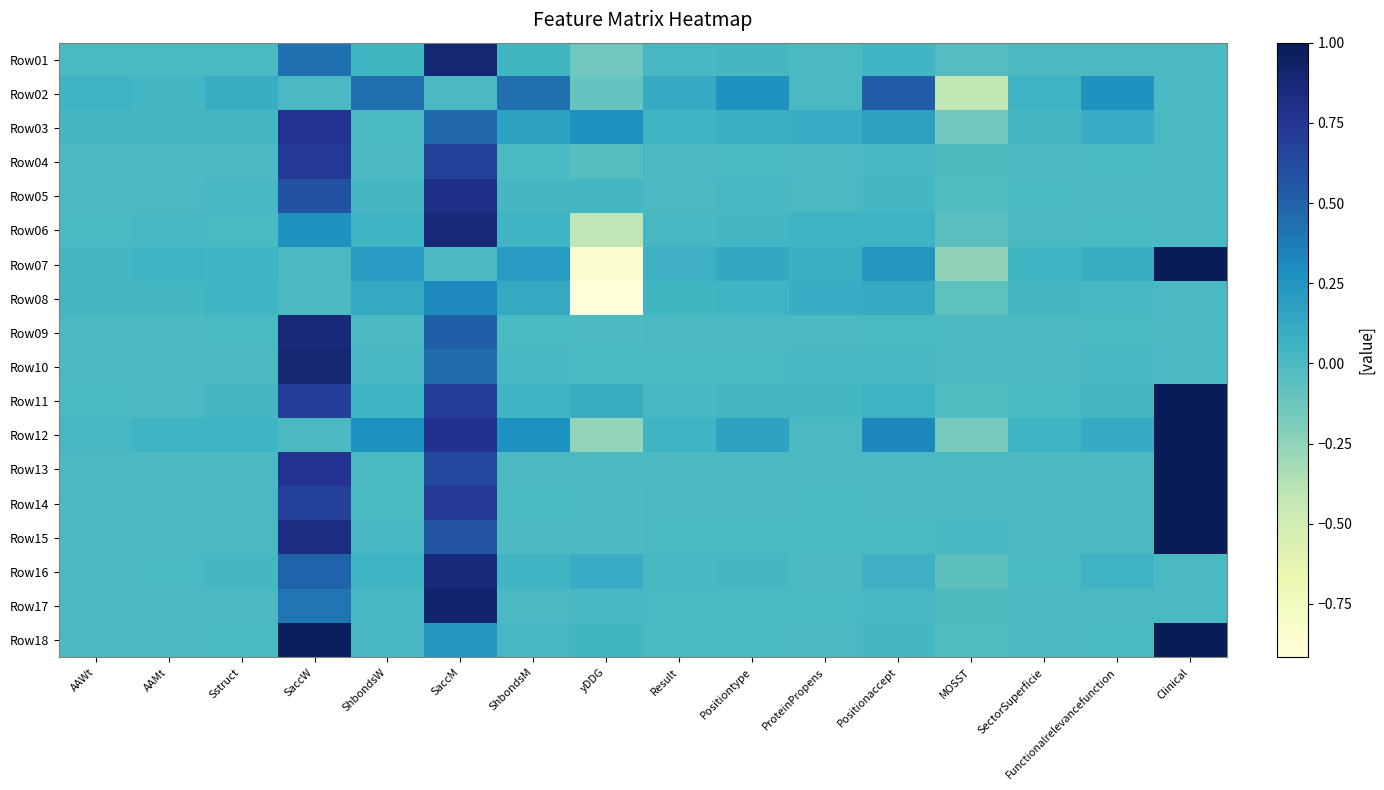

What is the total value across all series at Functionalrelevancefunction?

0.7